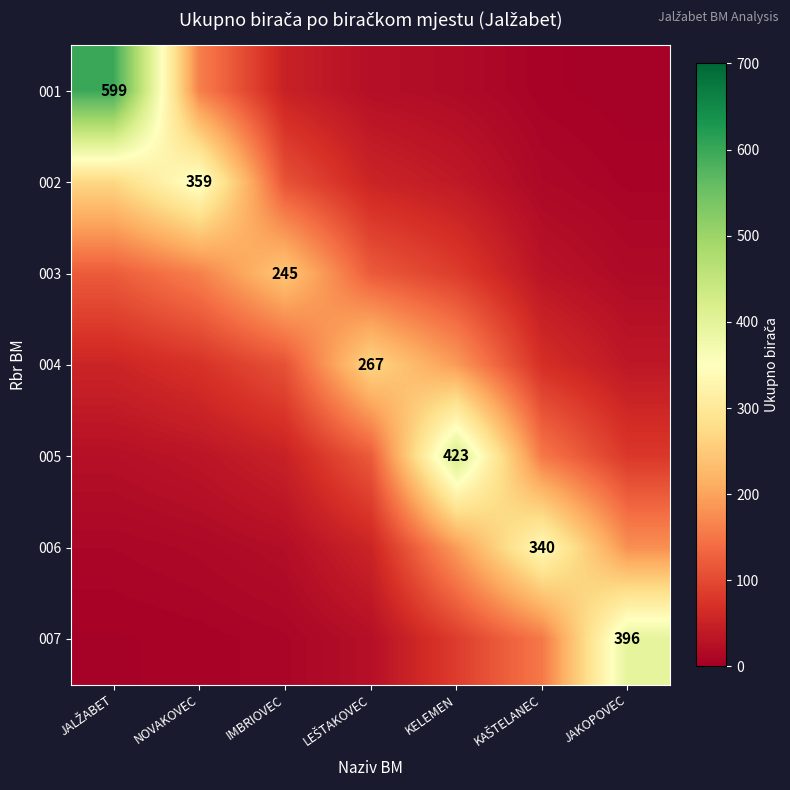

Which category has the highest value in the 002 series?

NOVAKOVEC